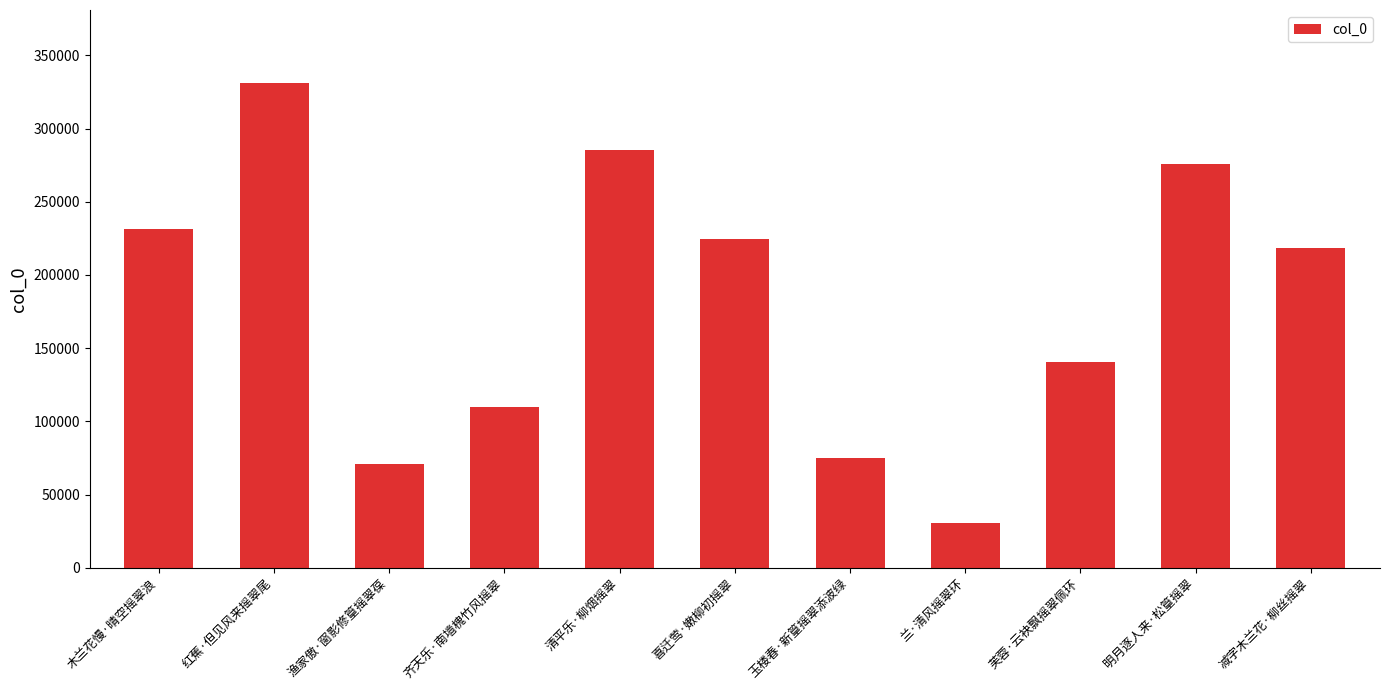

What is the difference between the values at 明月逐人来·松篁摇翠 and 红蕉·但见风来摇翠尾?

55670